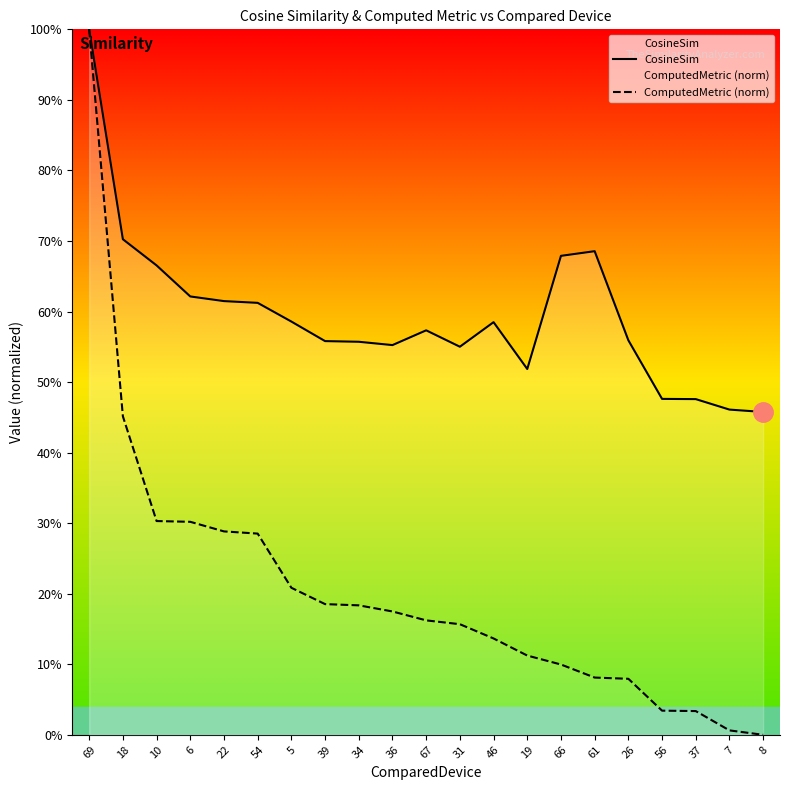

At which category is the sum across all series the highest?

69